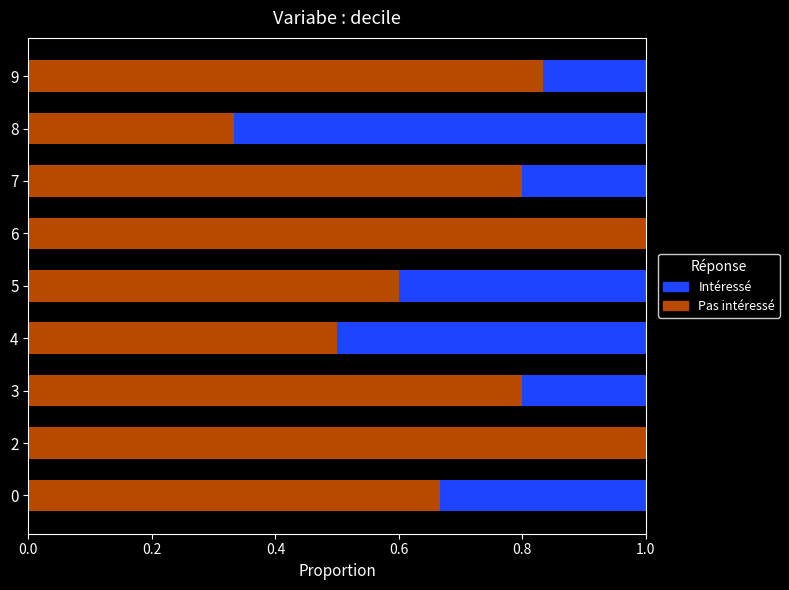

What is the total value across all series at 7?

1.0